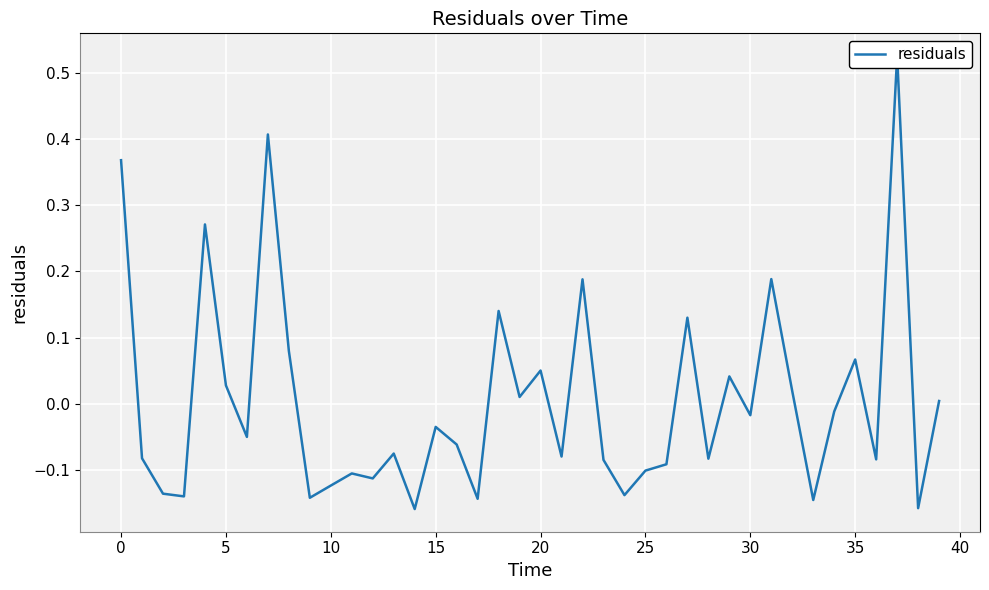

Count the number of values greater than 0.

16